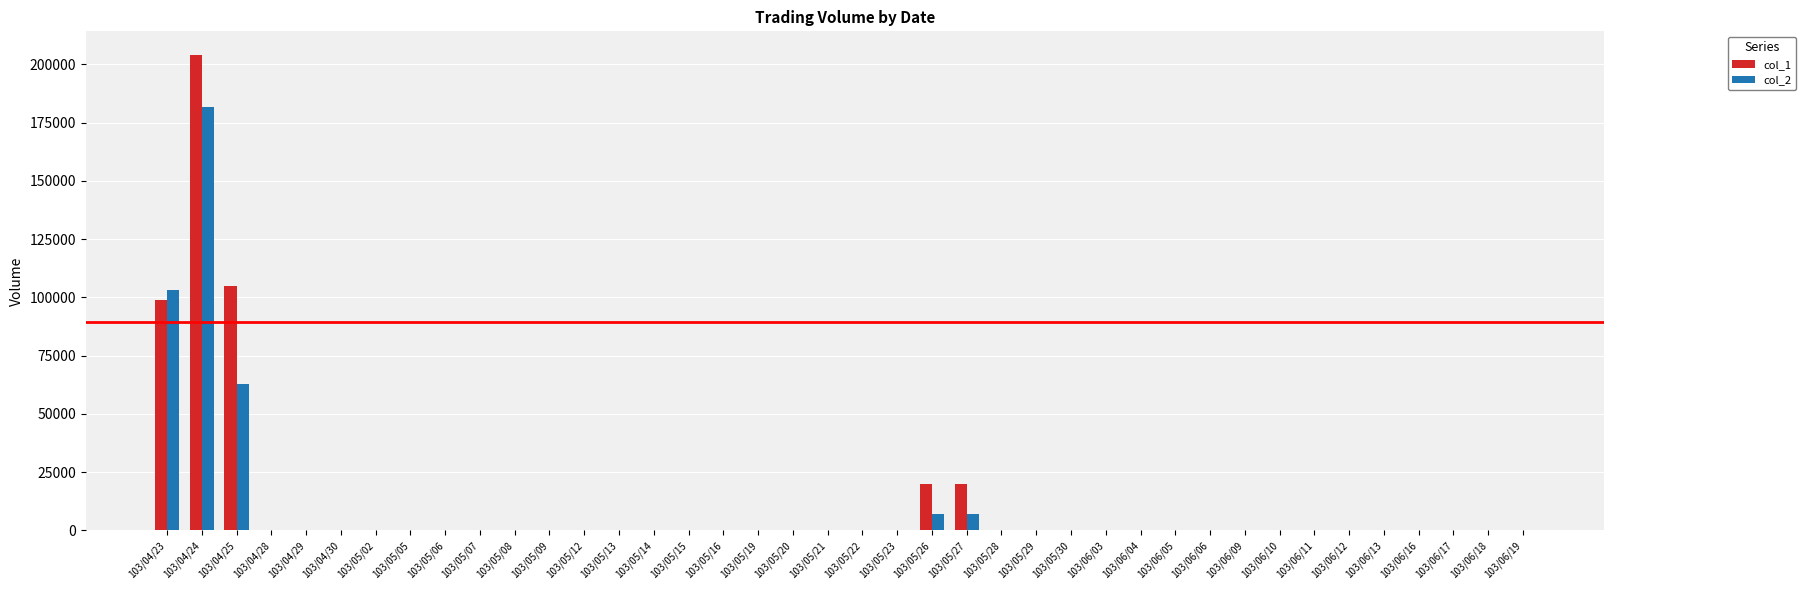

The value of col_2 at 103/05/16 is 0. True or false?

True